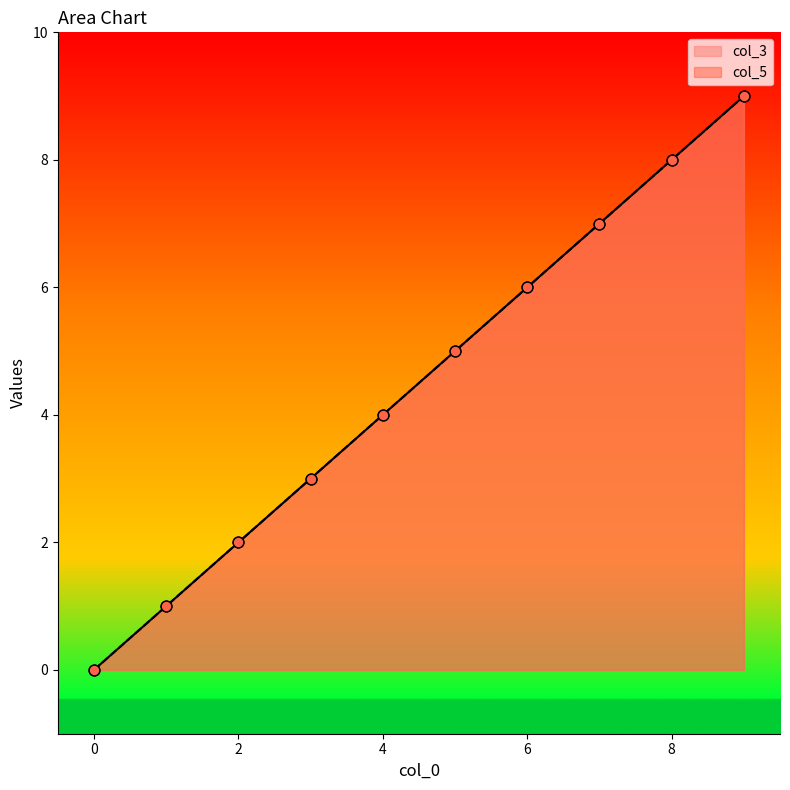

Is the value of col_3 at 2 greater than the value of col_5 at 9?

No